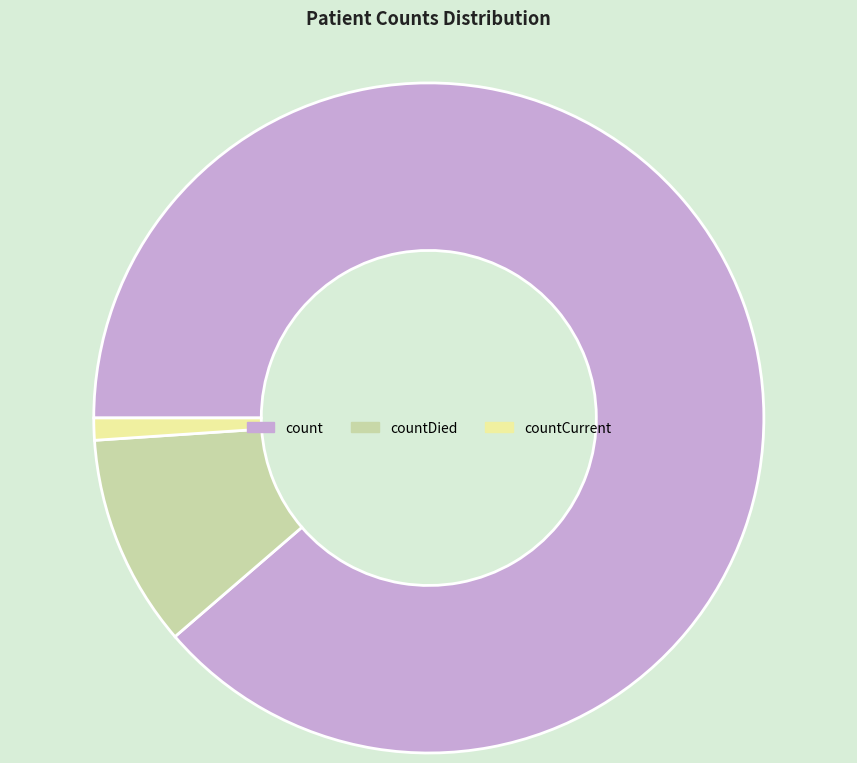

Do count and countCurrent together represent more than half of the pie?

Yes